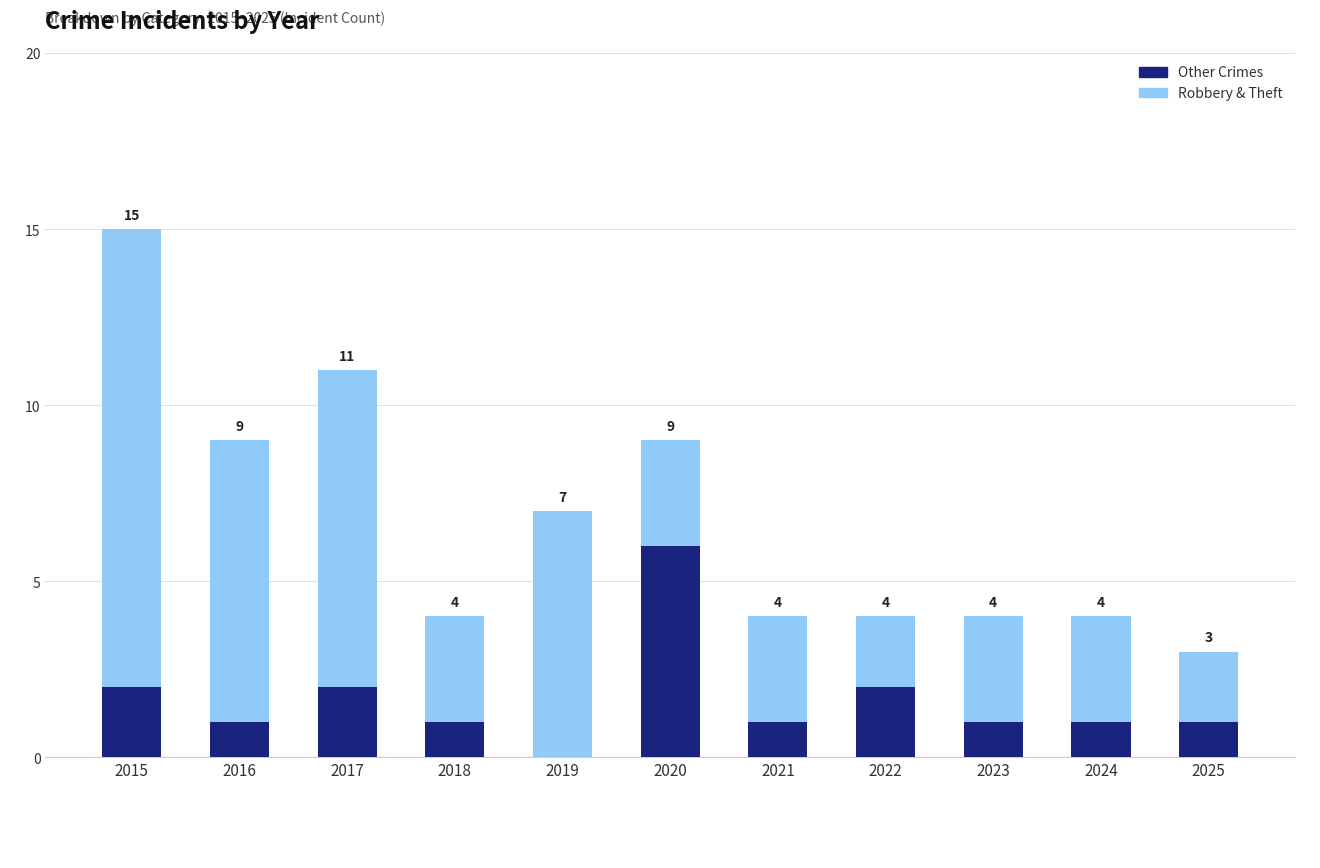

Where is Other Crimes nearest to the value 3?

2015